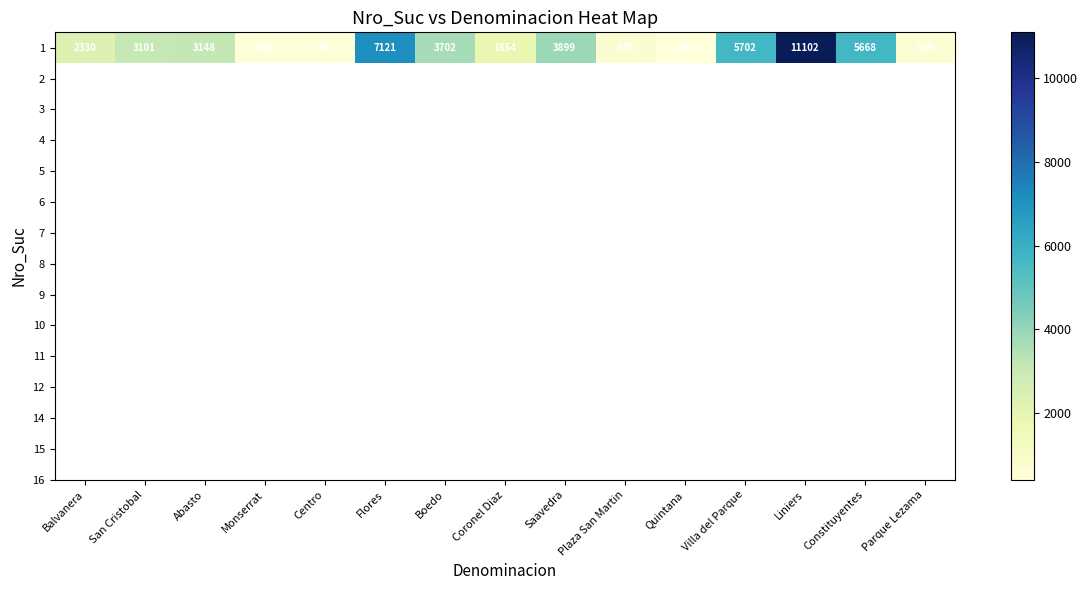

What is the greatest value displayed?

11102